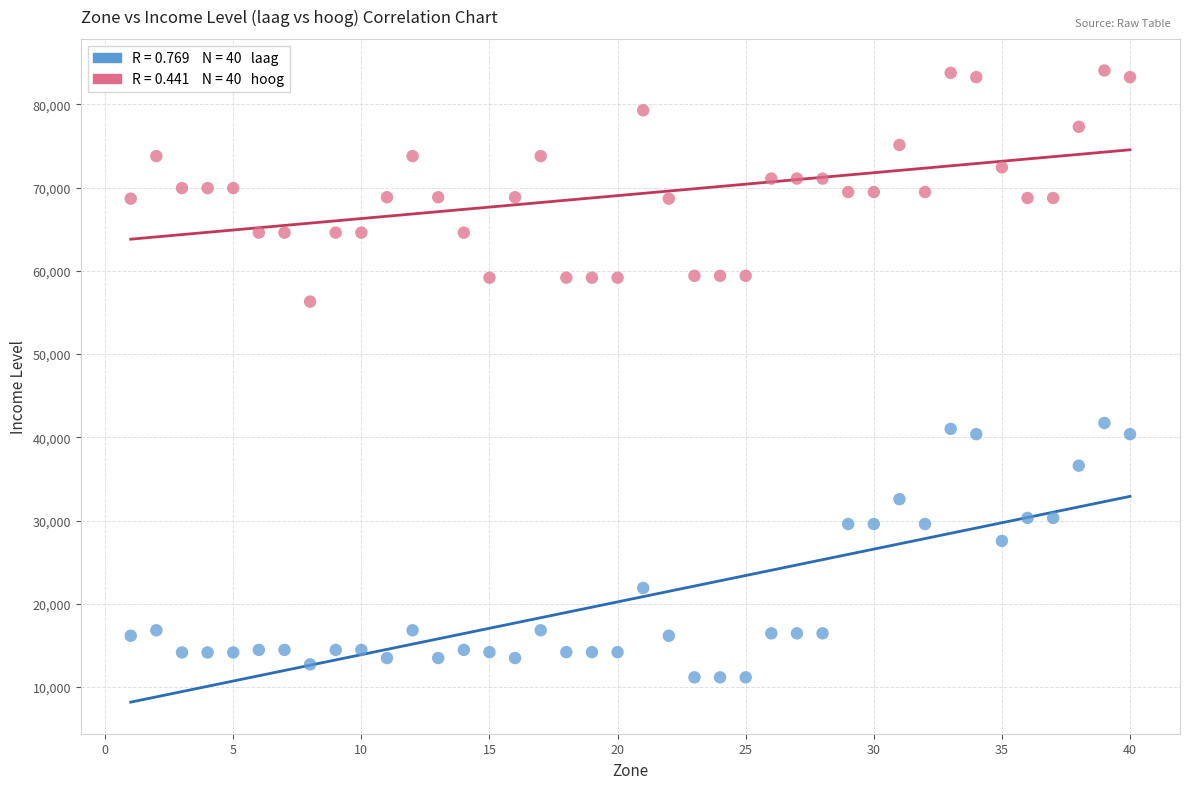

Across all data points, what is the range of Y values (max minus min)?

72893.8